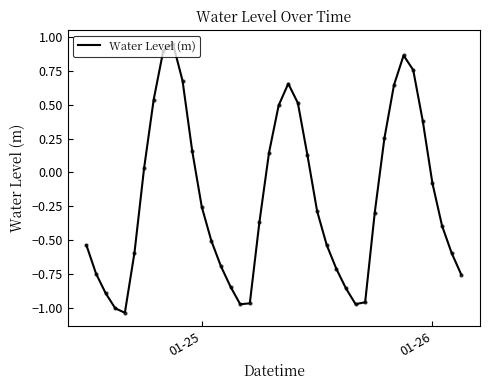

What is the sum of all values?

-7.8